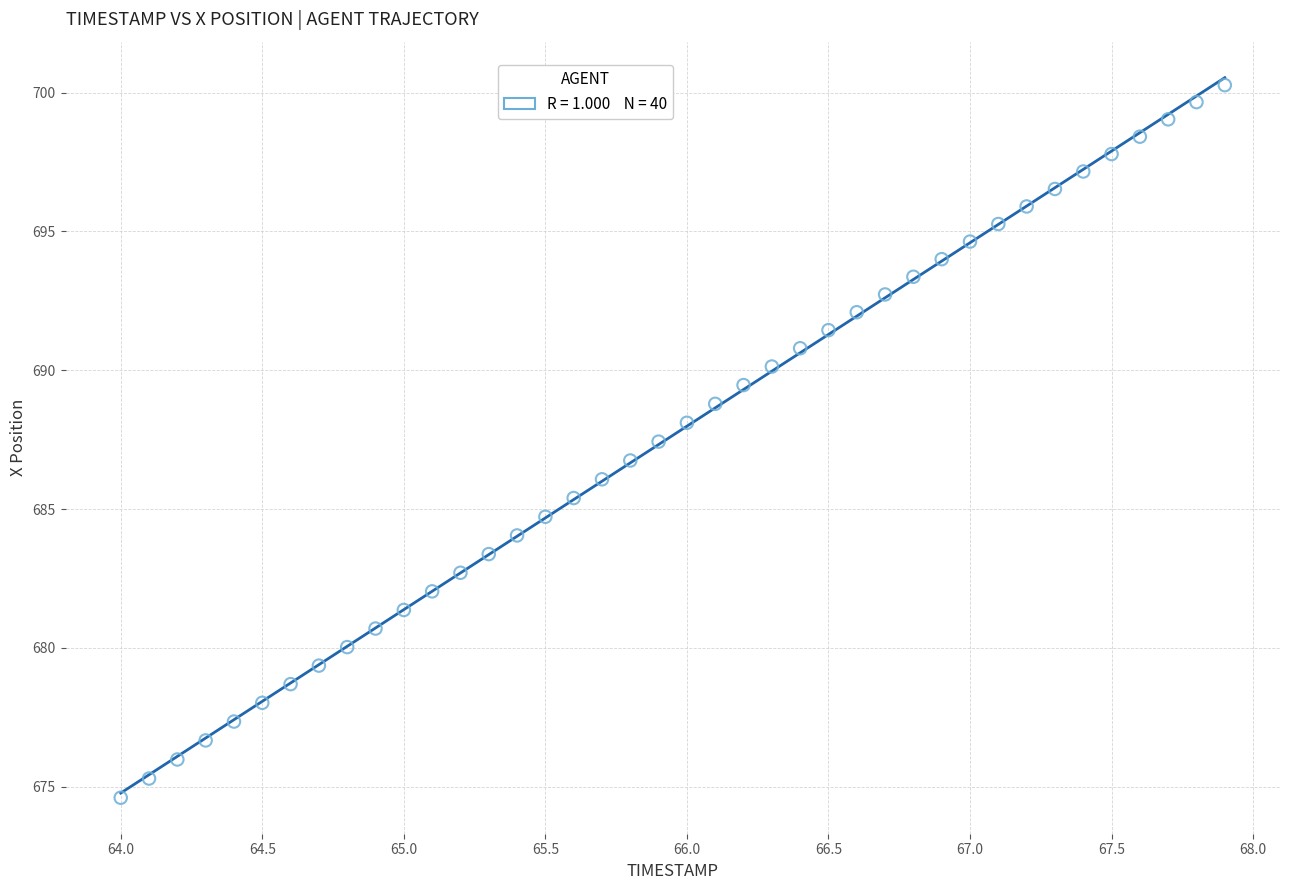

What is the range of Y values (max minus min)?

25.7